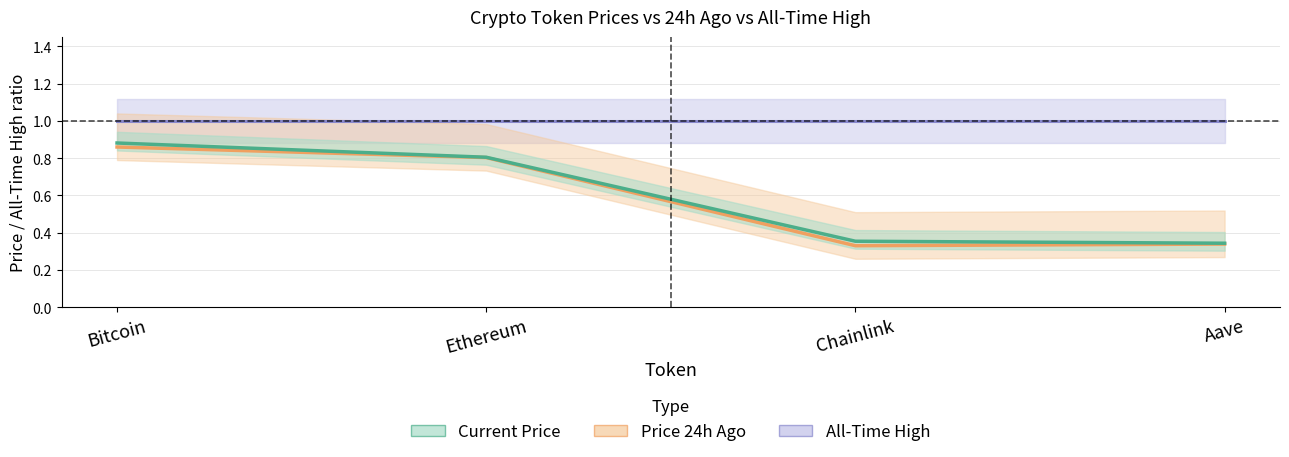

Rank the series at Ethereum from highest to lowest value.

All-Time High, Current Price, Price 24h Ago